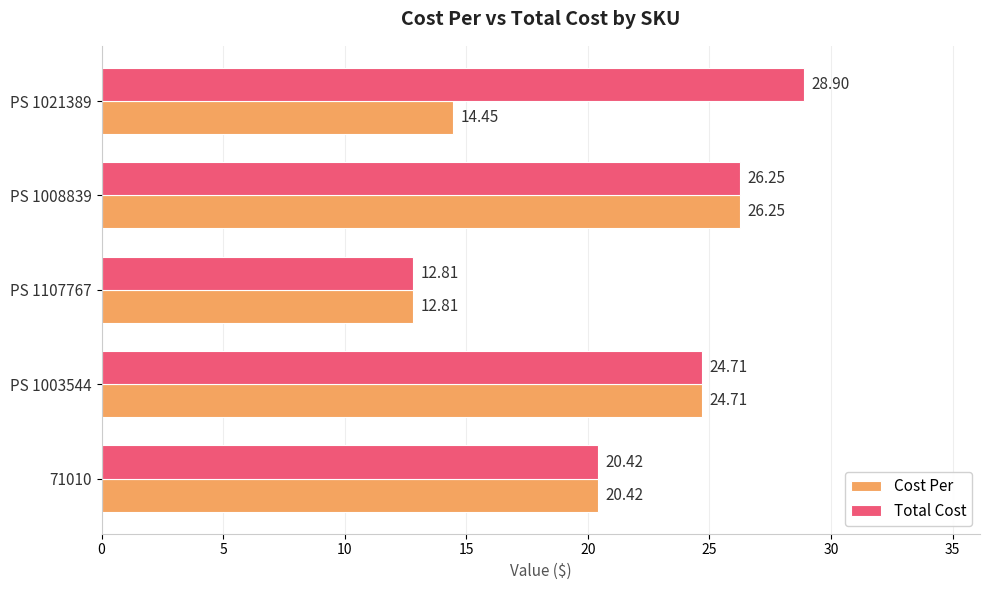

What is the lowest value of the Total Cost series?

12.8